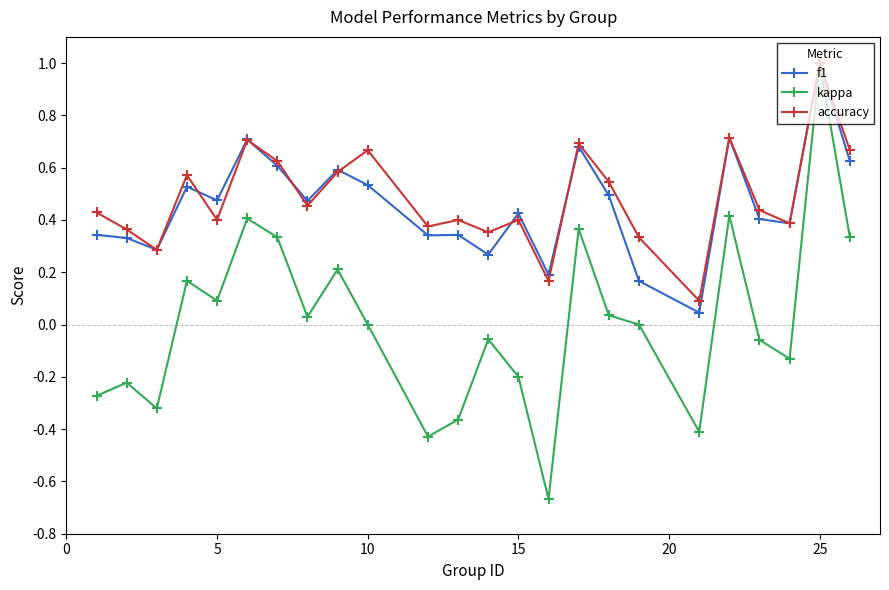

What is the highest value of the accuracy series?

1.0